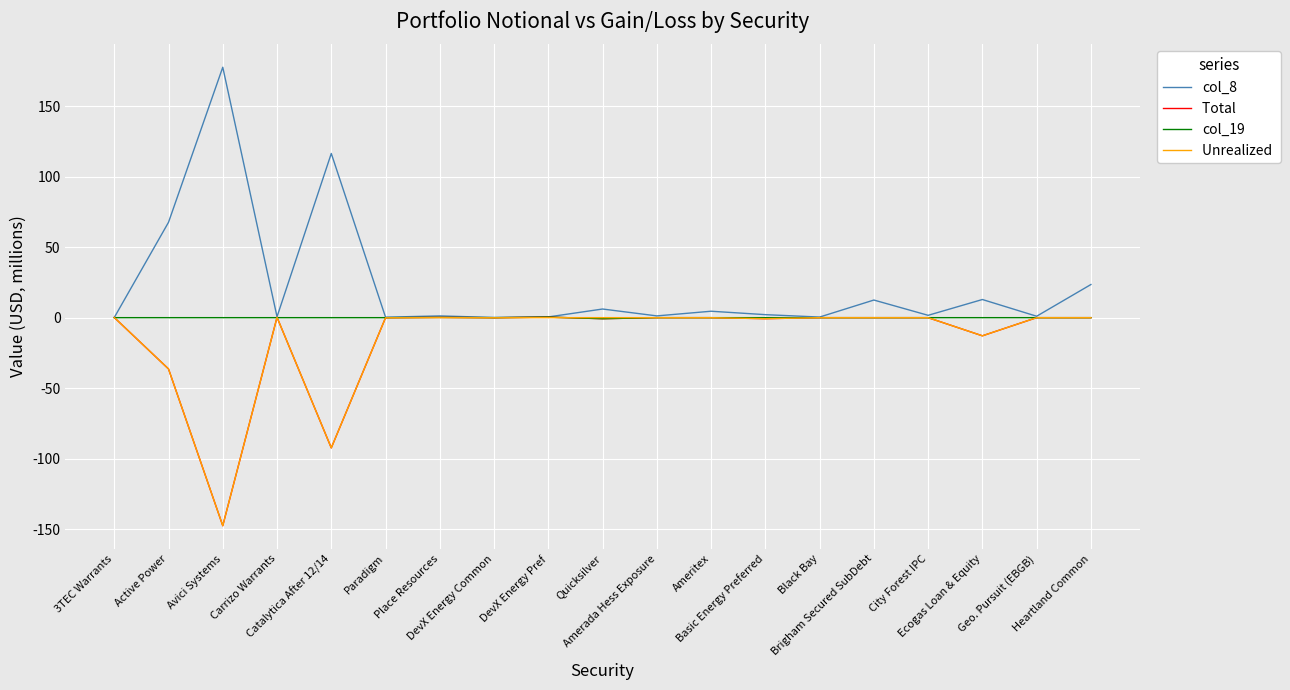

What is the maximum value shown in the chart?

177.7